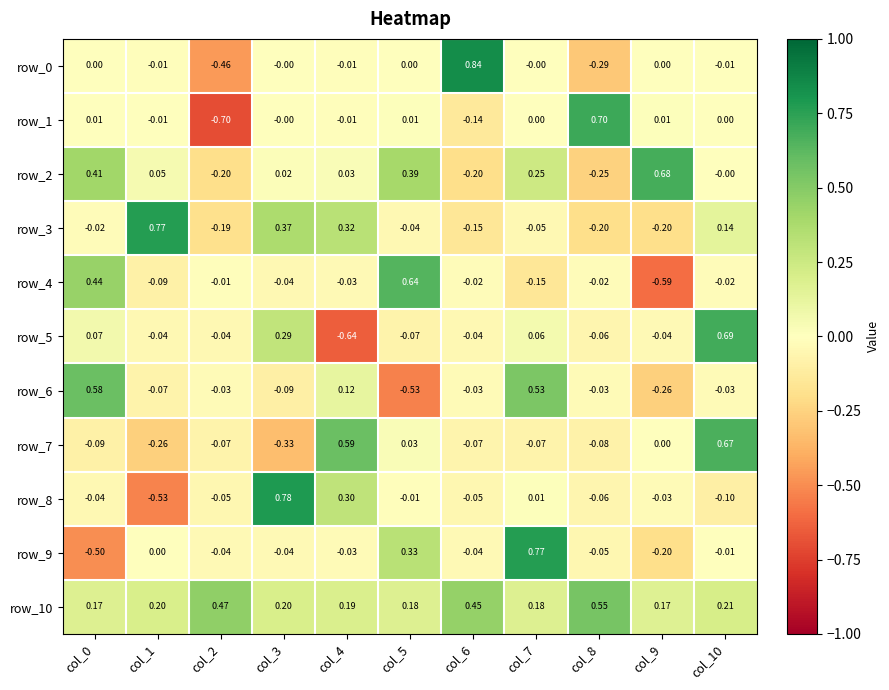

What is the sum of the row_10 values at col_6 and col_10?

0.7